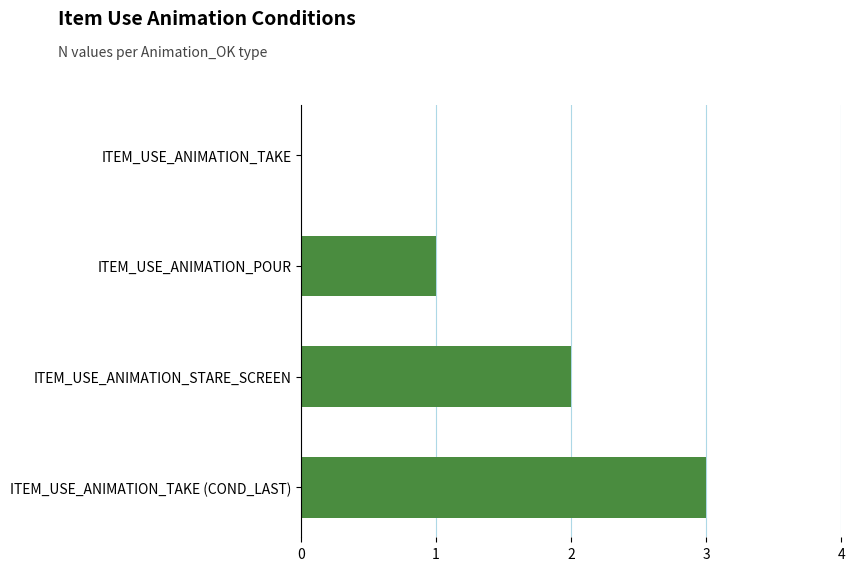

True or false: the data shows 3 at ITEM_USE_ANIMATION_TAKE (COND_LAST).

True